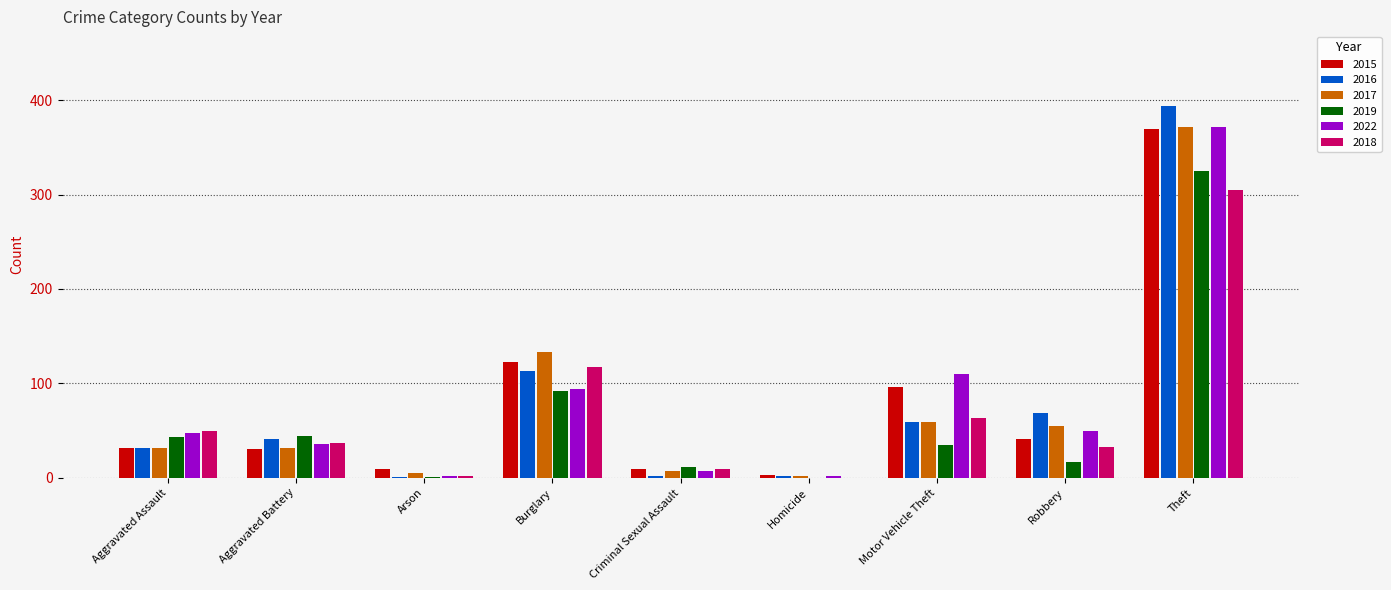

What is the spread (max minus min) of values at Criminal Sexual Assault?

9